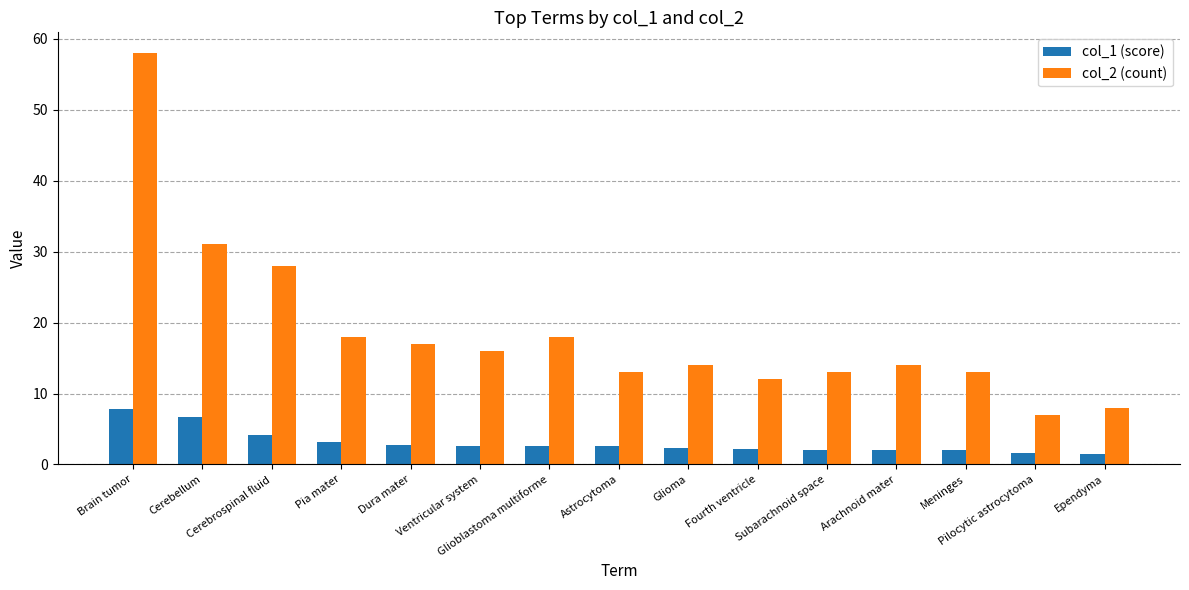

Rank the series by their maximum value, from highest to lowest.

col_2 (count), col_1 (score)